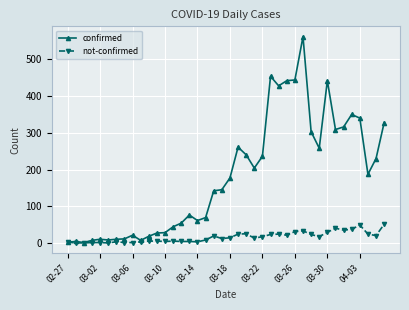

List the series in order of their peak value, highest first.

confirmed, not-confirmed